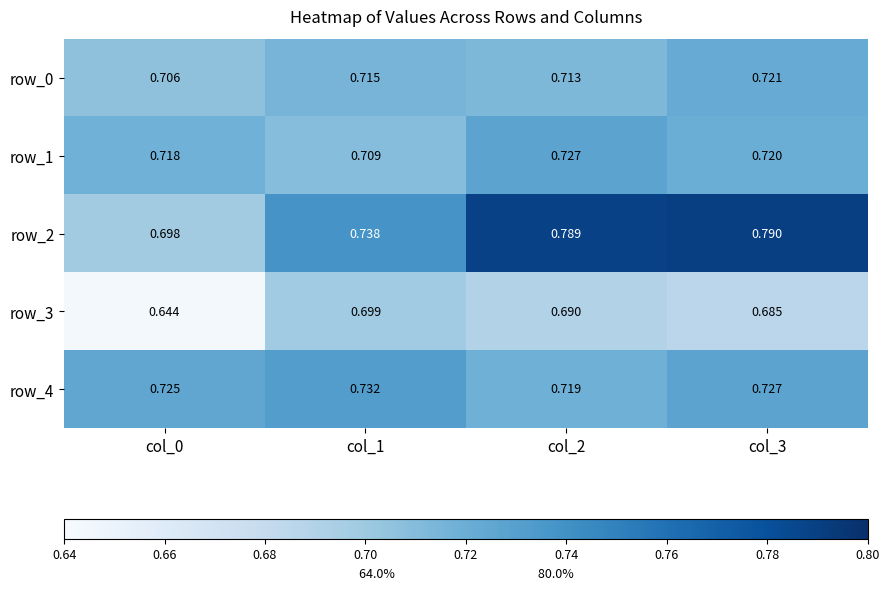

Is the value of row_1 at col_1 greater than the value of row_4 at col_2?

No